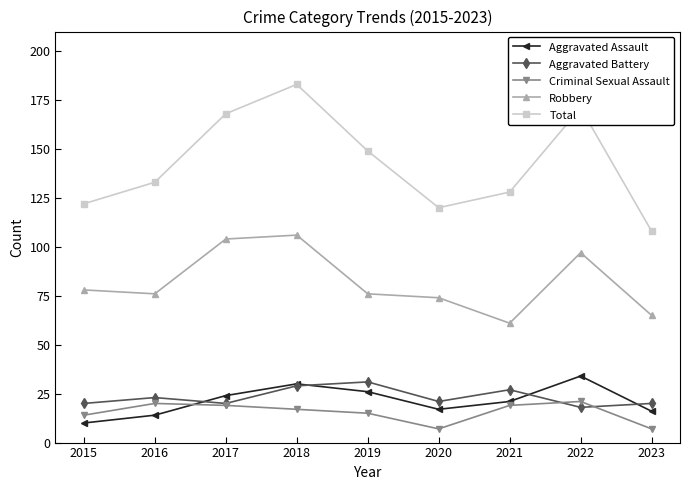

At which category is the sum across all series the highest?

2018